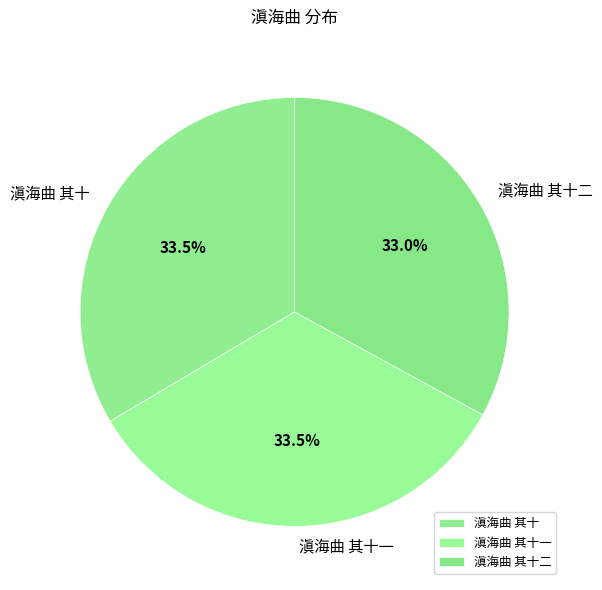

Between 滇海曲 其十二 and 滇海曲 其十, which is larger?

滇海曲 其十